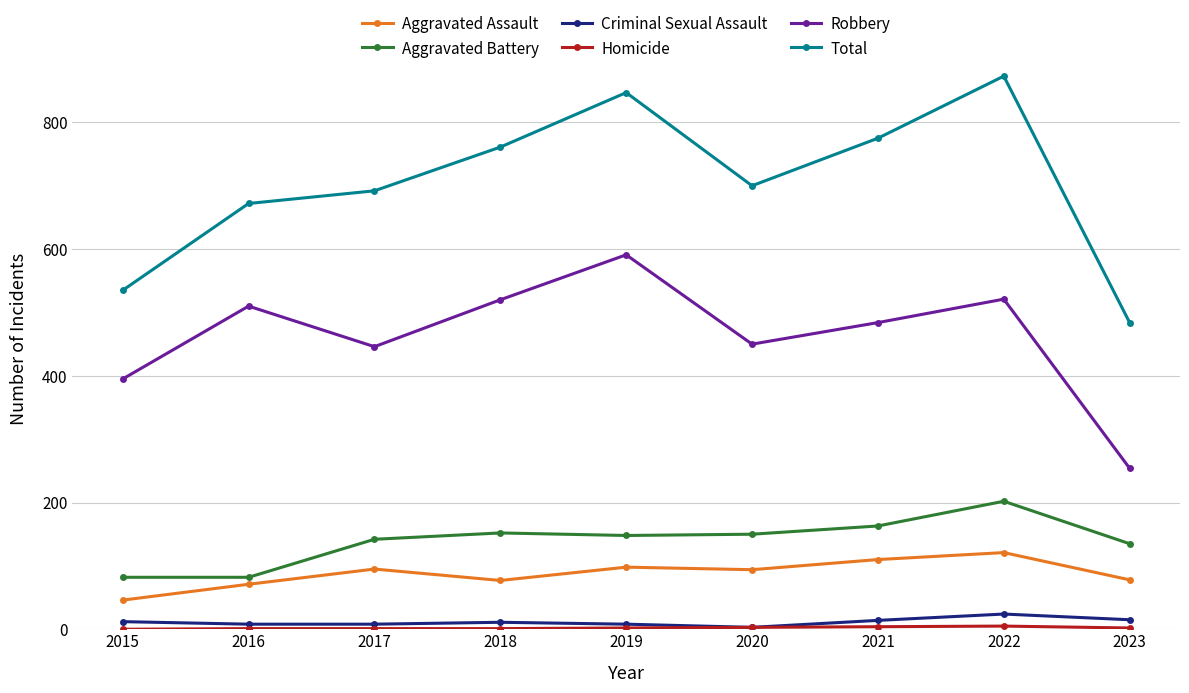

Where does the Aggravated Battery series first go above 148?

2018